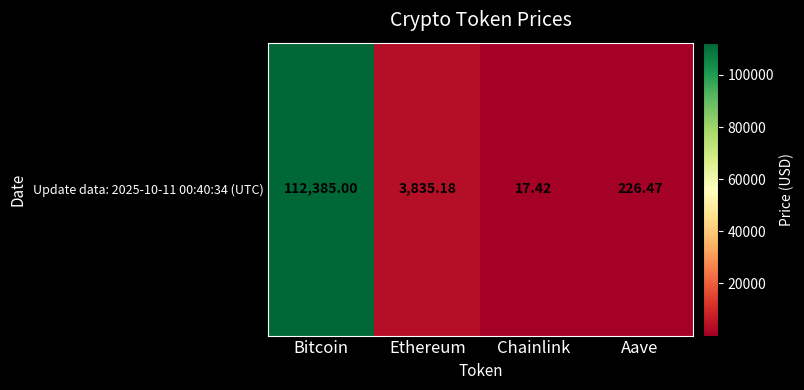

How many data points are less than 3835?

2